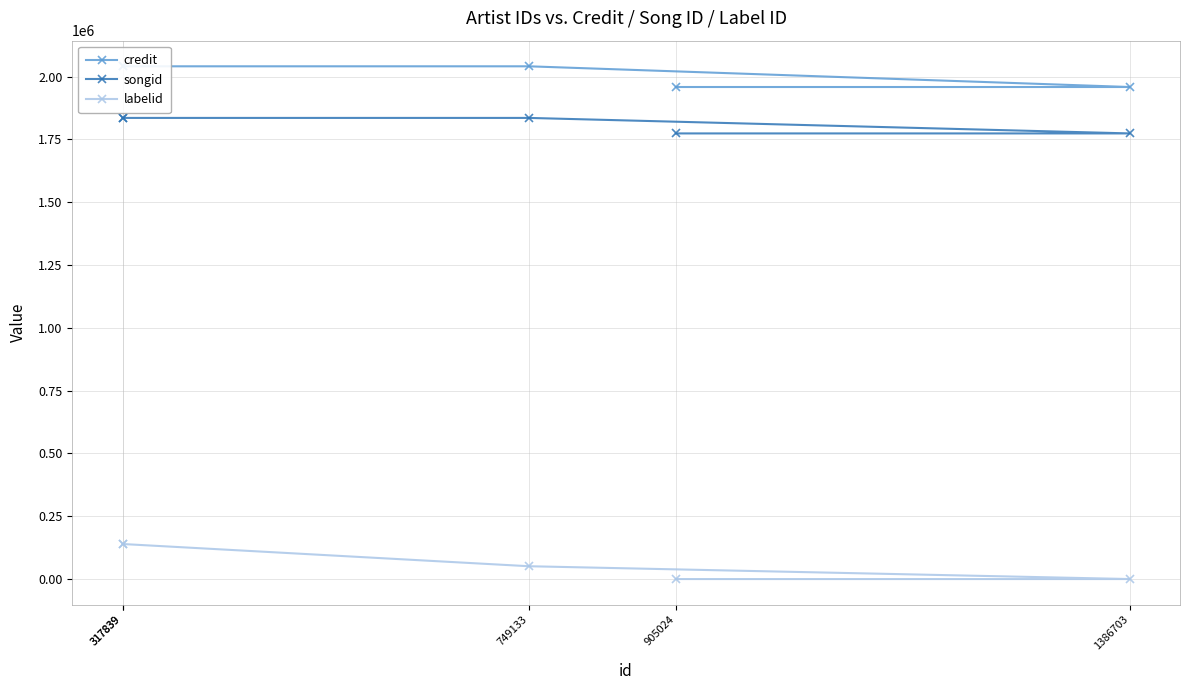

The value of songid at 317839 is 1835151. True or false?

True